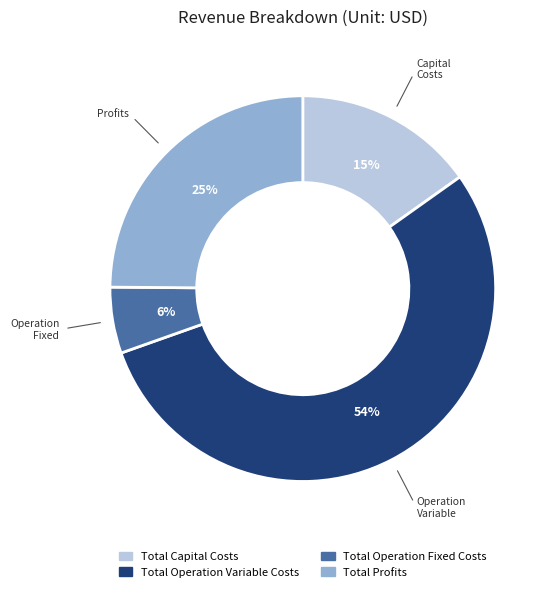

To the nearest percent, what is the difference between the Total Operation Variable Costs and Total Capital Costs slice percentages?

39%